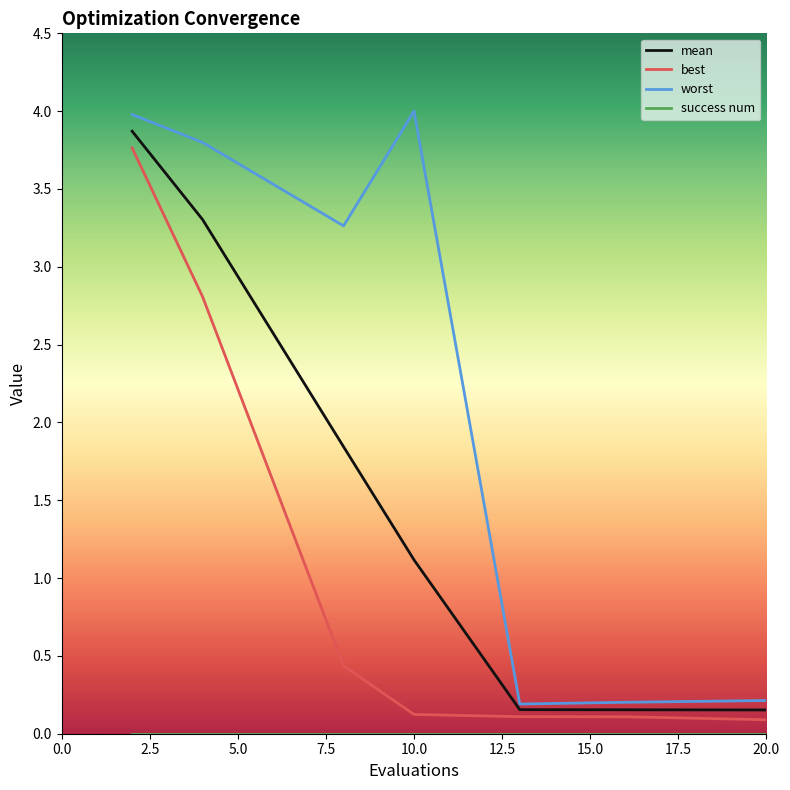

What is the greatest value displayed?

4.0